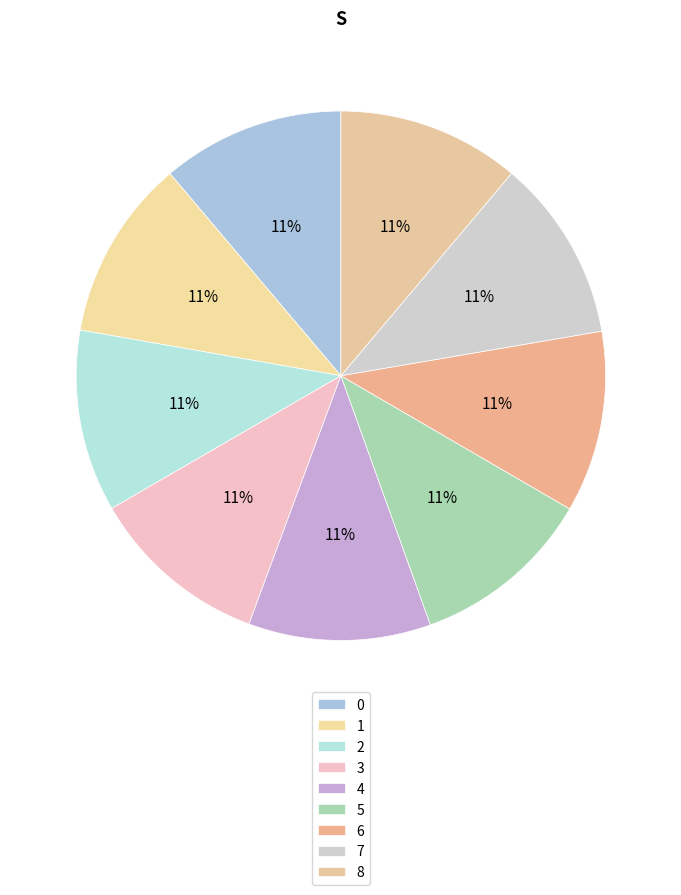

How many slices are in this pie chart?

9